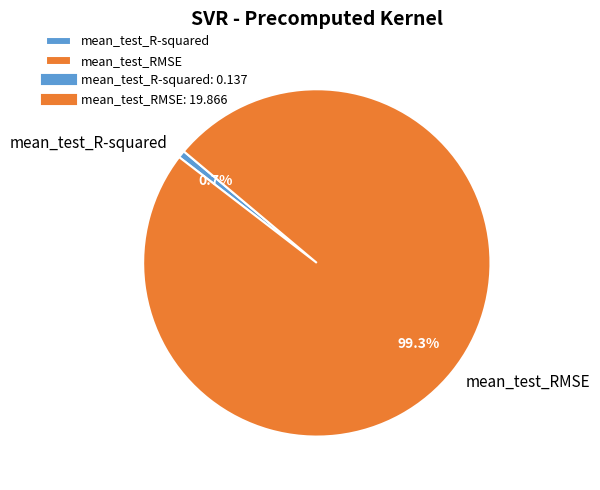

To the nearest percent, what is the difference between the largest and smallest slice percentages?

99%